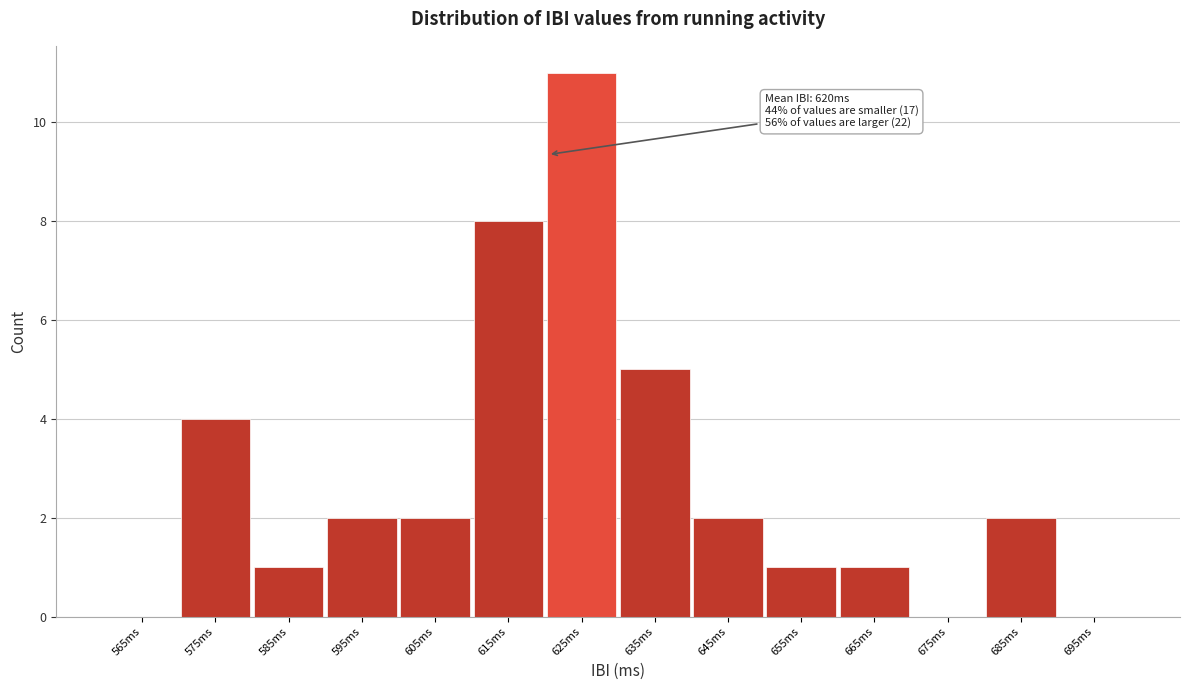

Over which range of the x-axis is the bar tallest?

620 to 630